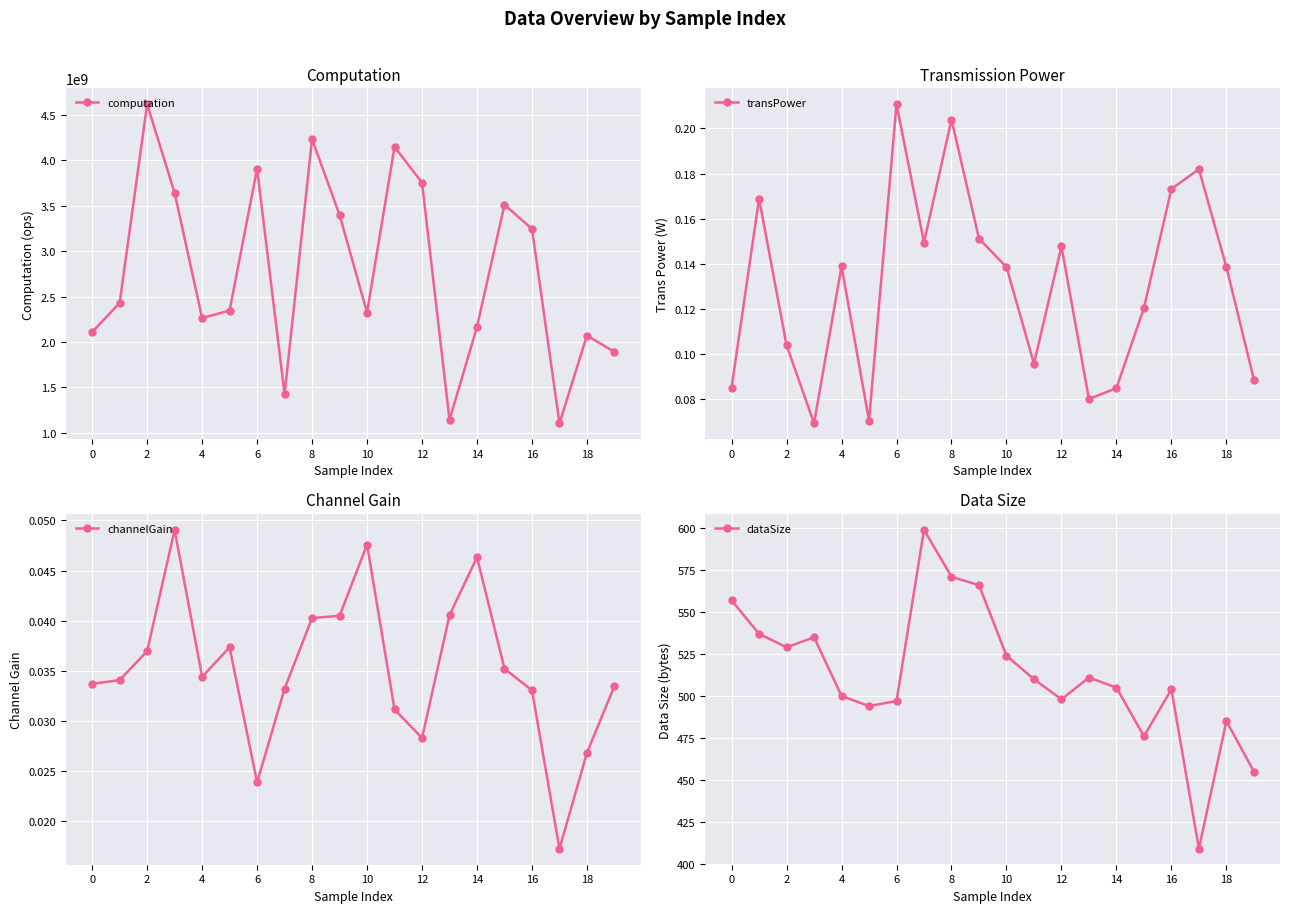

True or false: transPower and dataSize intersect in this chart.

False